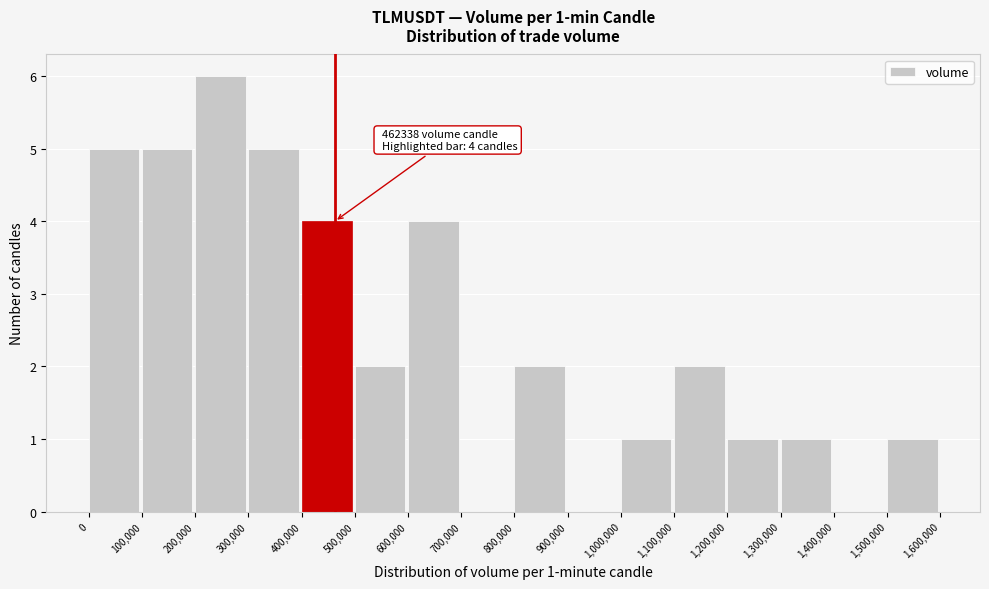

Over which range of the x-axis is the bar tallest?

200,000 to 300,000